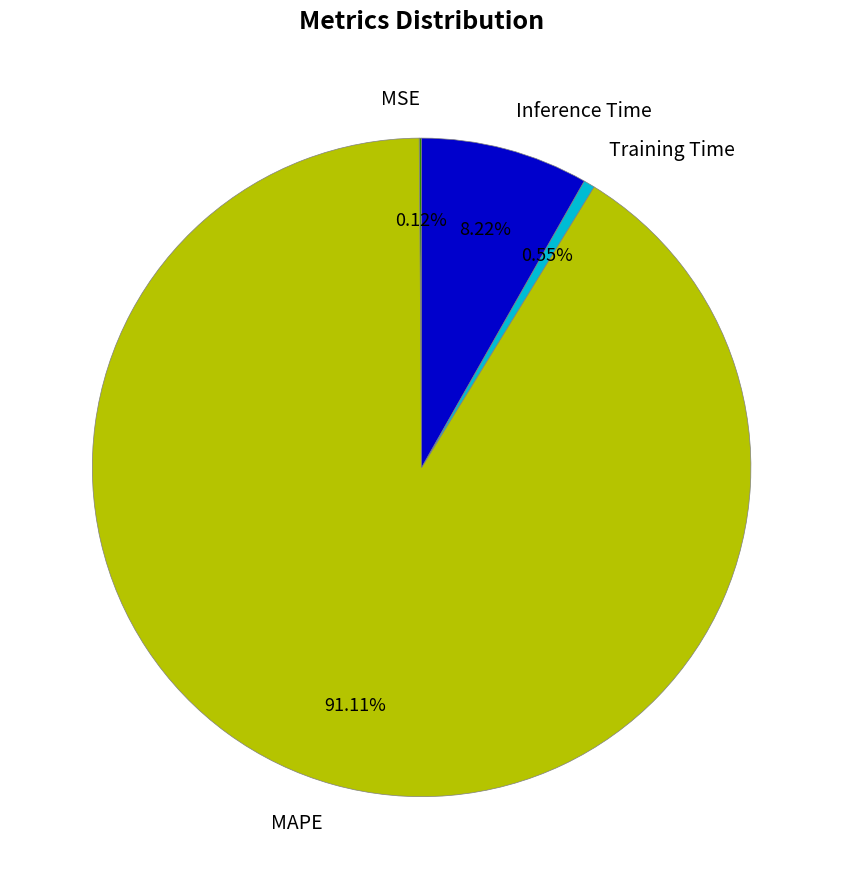

Between Training Time and MAPE, which is larger?

MAPE